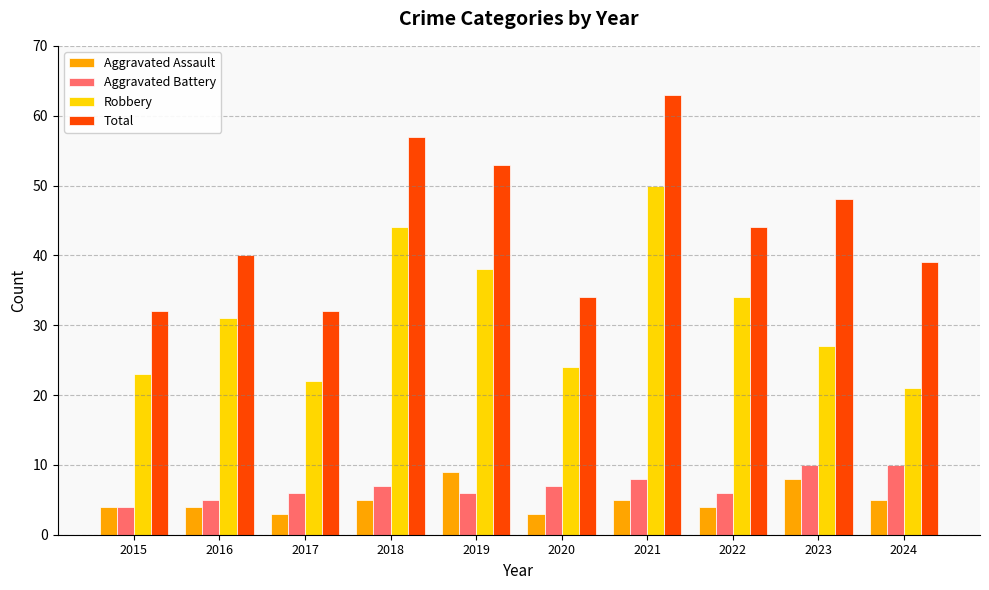

Which series changed the most between 2015 and 2018?

Total